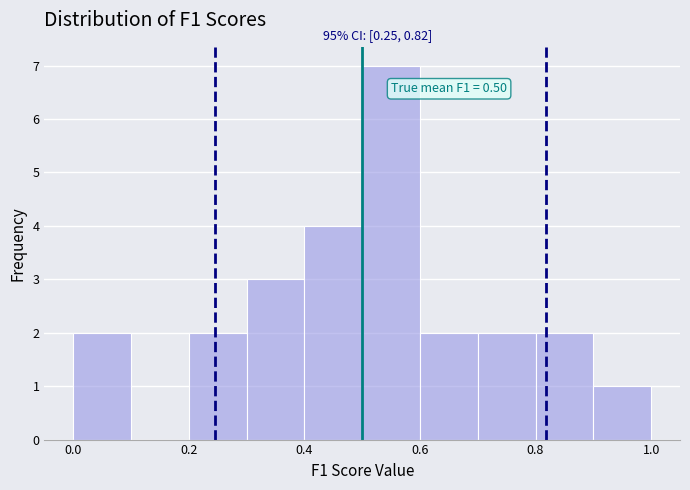

Which range on the x-axis has the tallest bar?

0.5 to 0.6